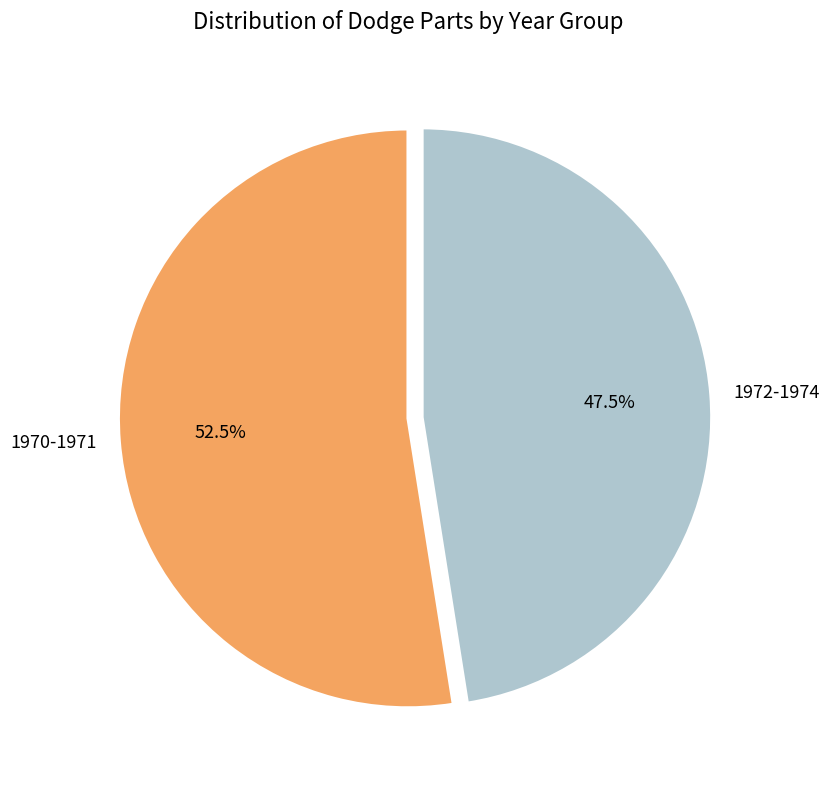

Which category has the biggest portion of the pie?

1970-1971